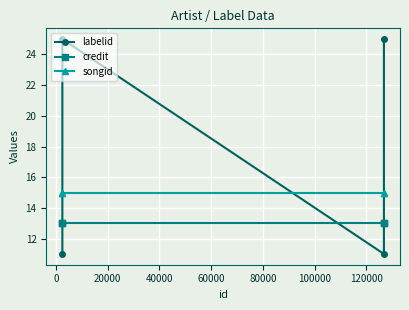

The credit series shows 20.4 at 40000. True or false?

False